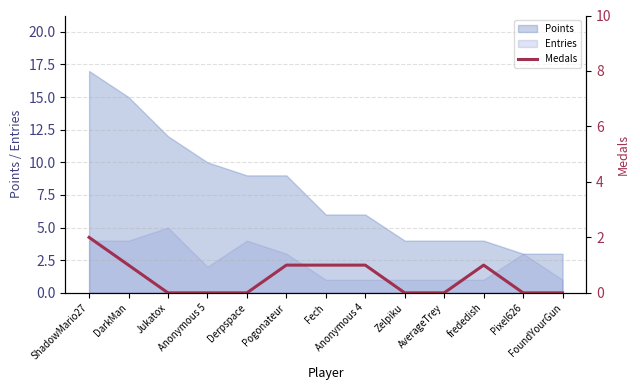

What is the maximum value for Entries?

5